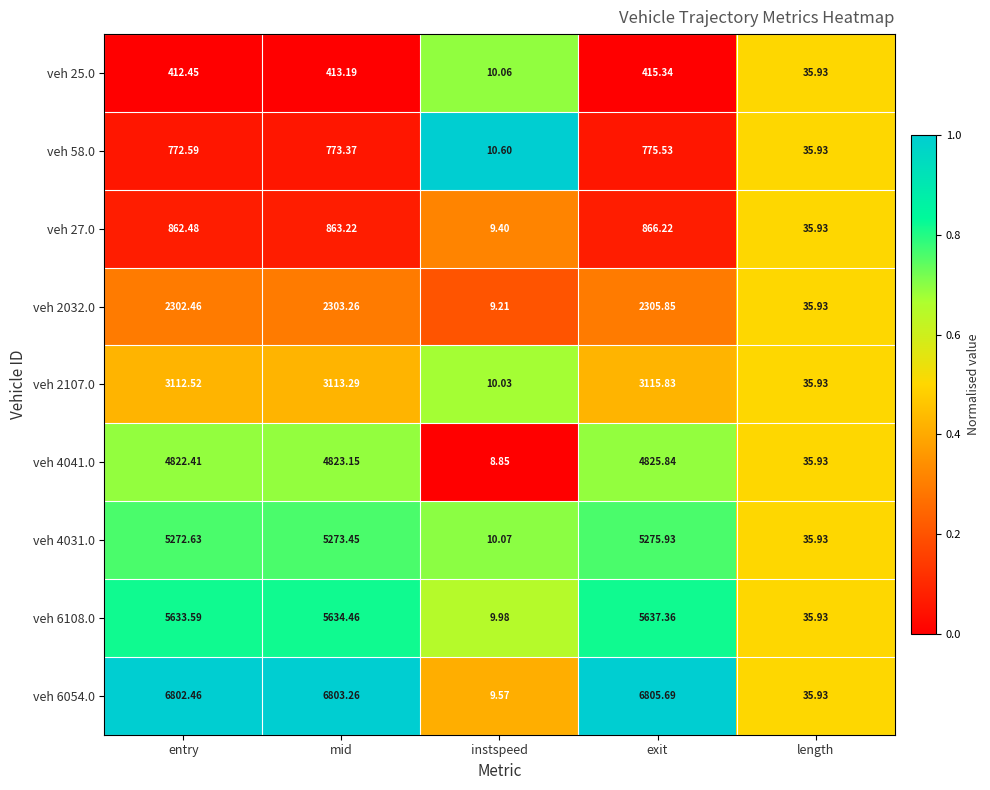

List the series in order of their peak value, lowest first.

veh 25.0, veh 58.0, veh 27.0, veh 2032.0, veh 2107.0, veh 4041.0, veh 4031.0, veh 6108.0, veh 6054.0